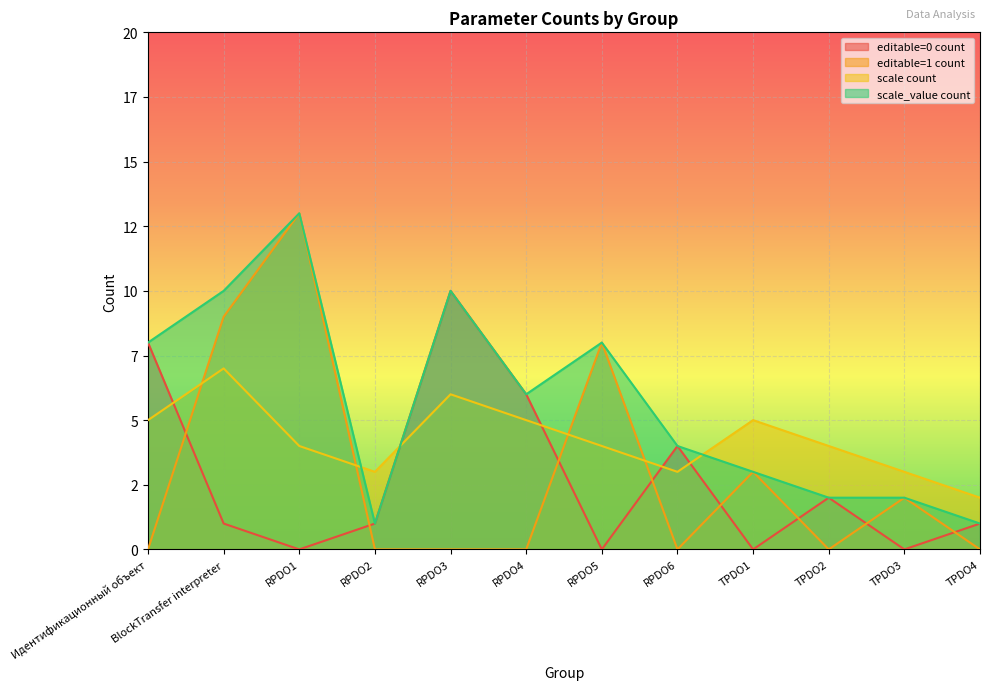

What are all the series names shown in the legend?

editable=0 count, editable=1 count, scale count, scale_value count